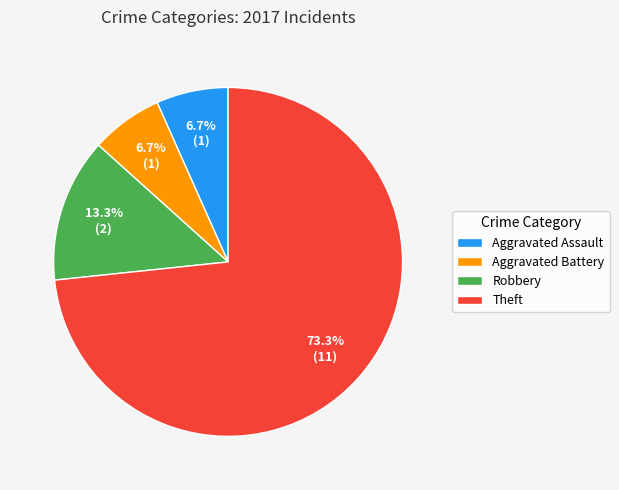

Which category has the biggest portion of the pie?

Theft